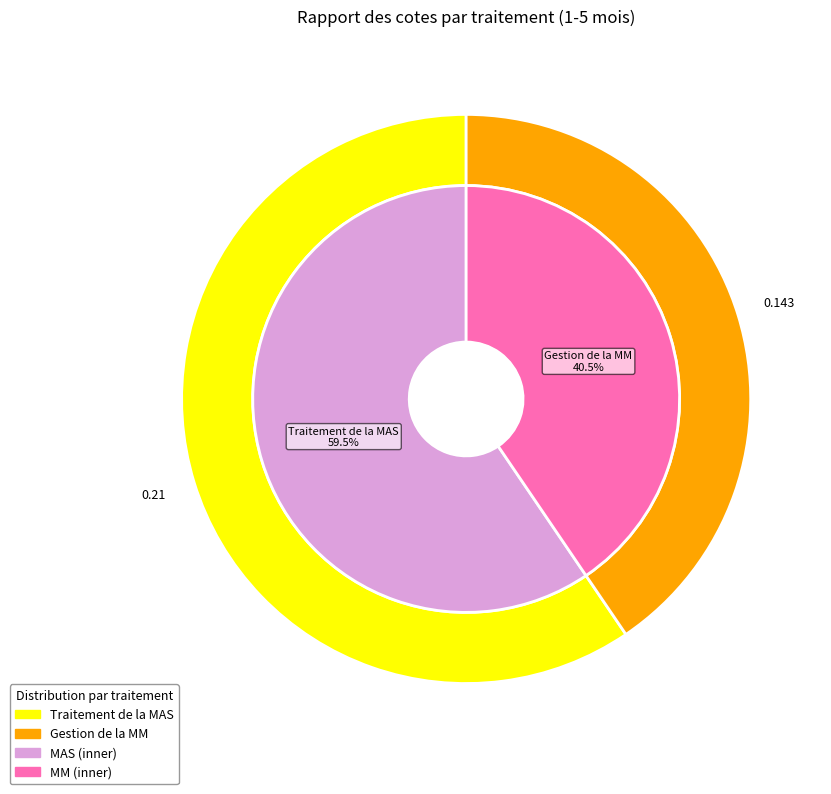

How many segments does this pie chart have?

2